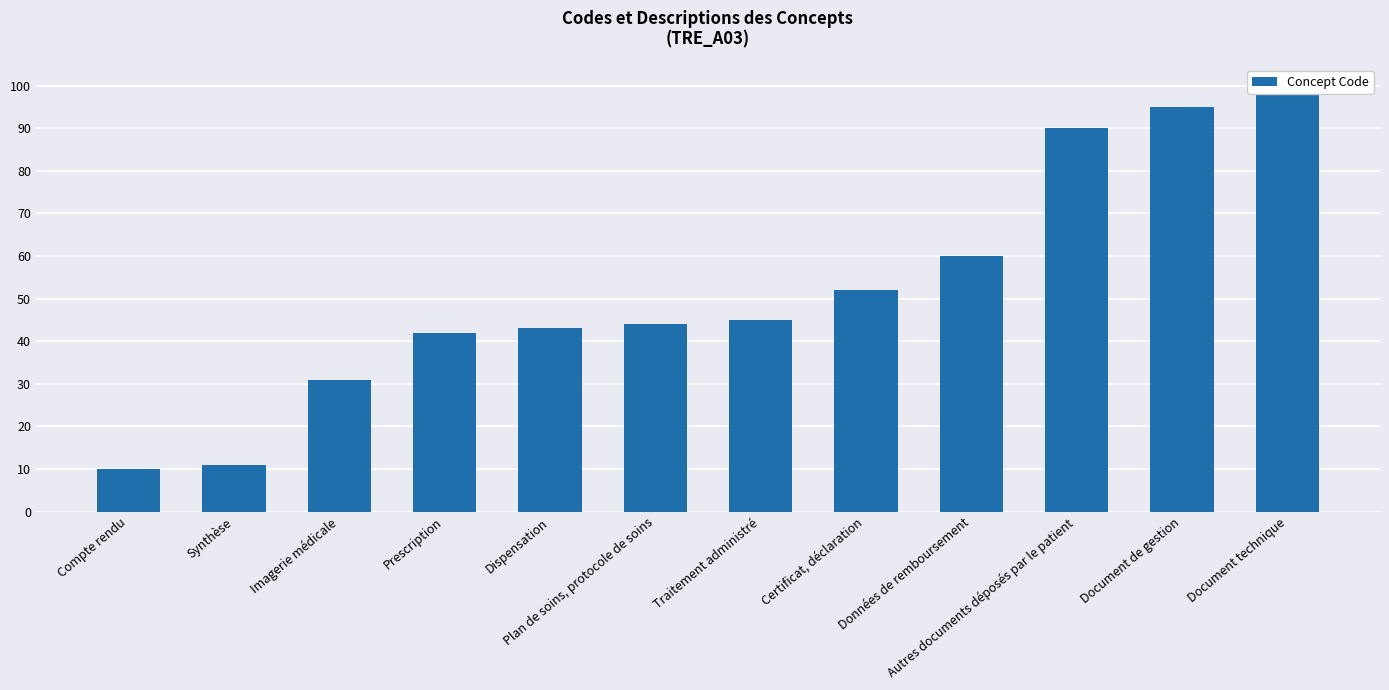

Between Dispensation and Plan de soins, protocole de soins, which is larger?

Plan de soins, protocole de soins